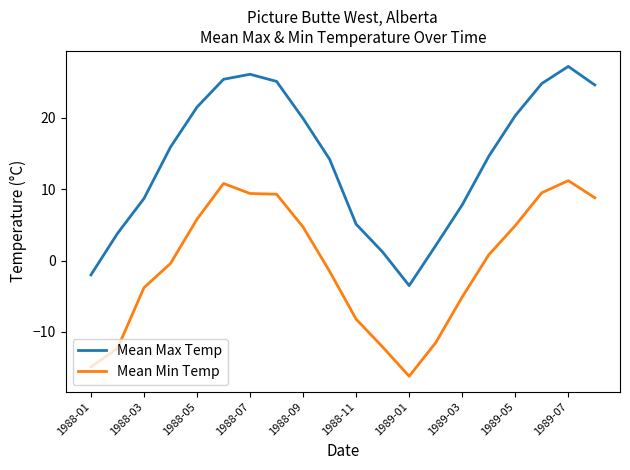

What is the minimum value for Mean Min Temp?

-16.2